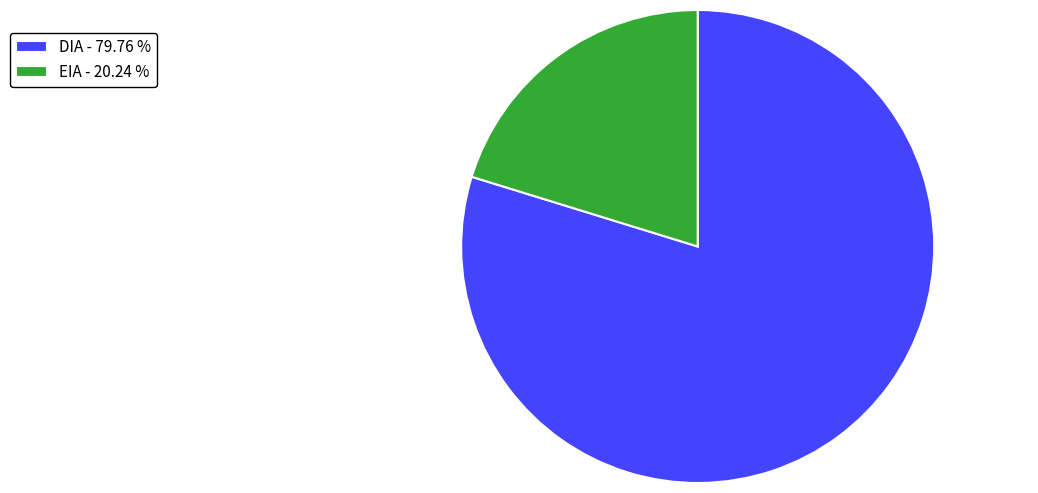

Which category has the biggest portion of the pie?

DIA